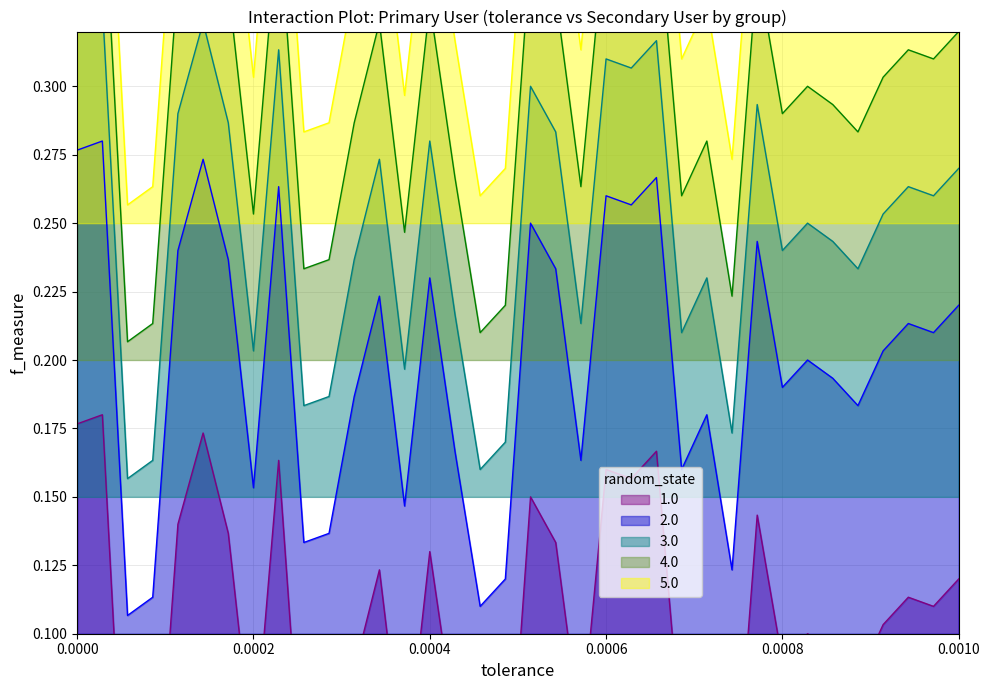

How many 2.0 values are between 0 and 1?

36